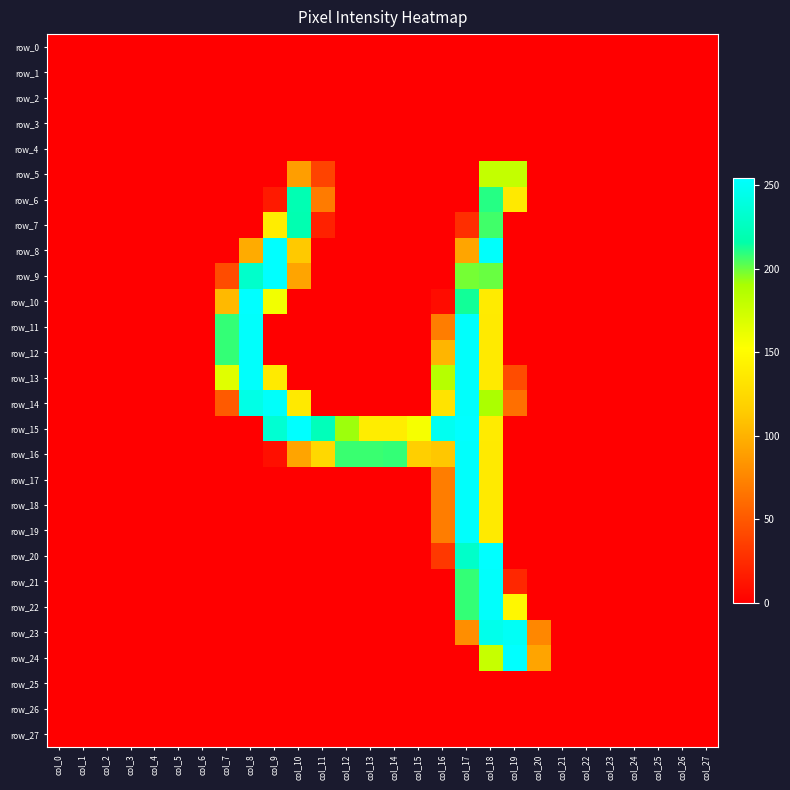

What is the approximate value of row_5 at col_19?

179